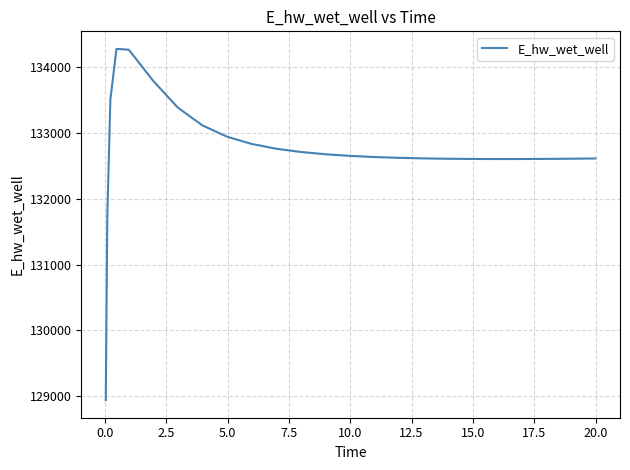

What is the maximum value shown in the chart?

134278.9